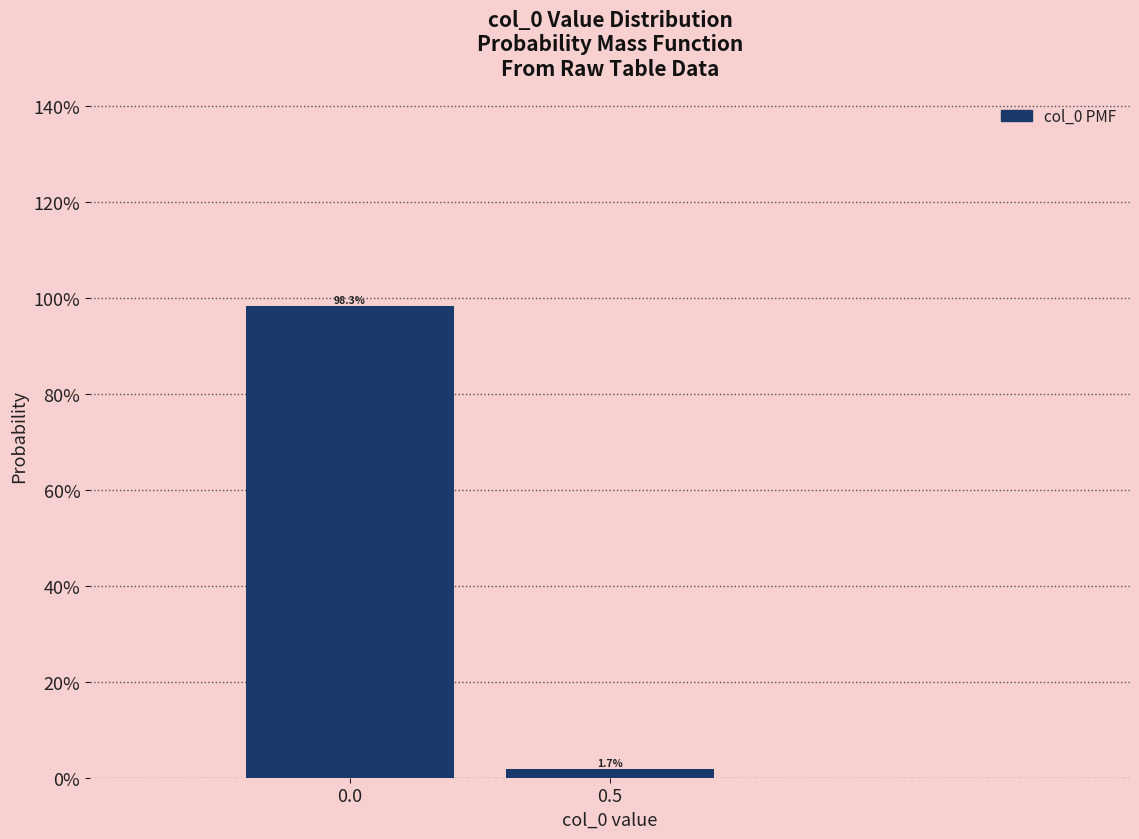

Are the bars horizontal?

No